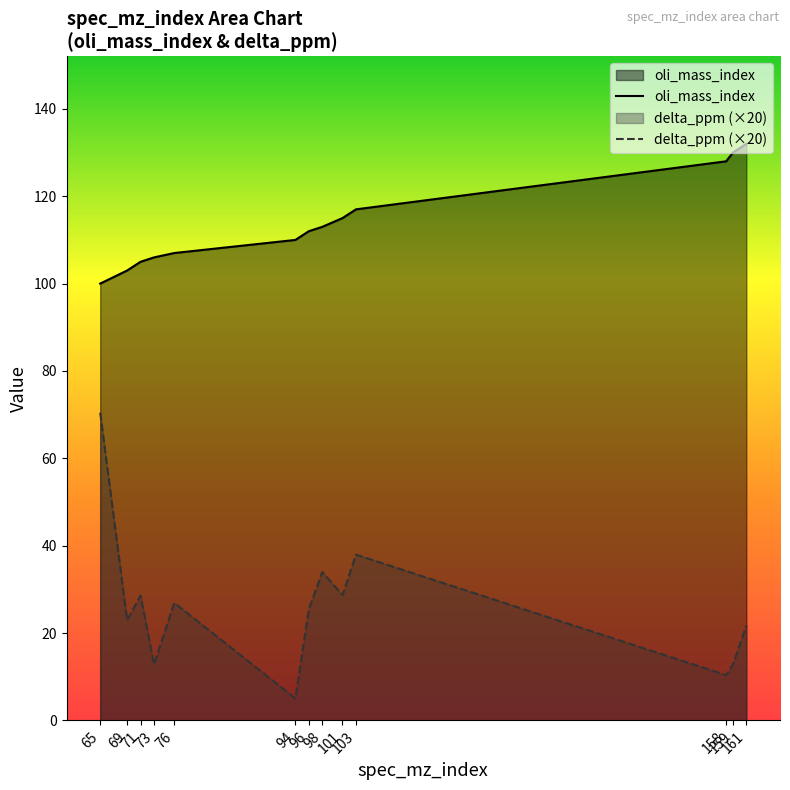

How many lines are shown in the chart?

2